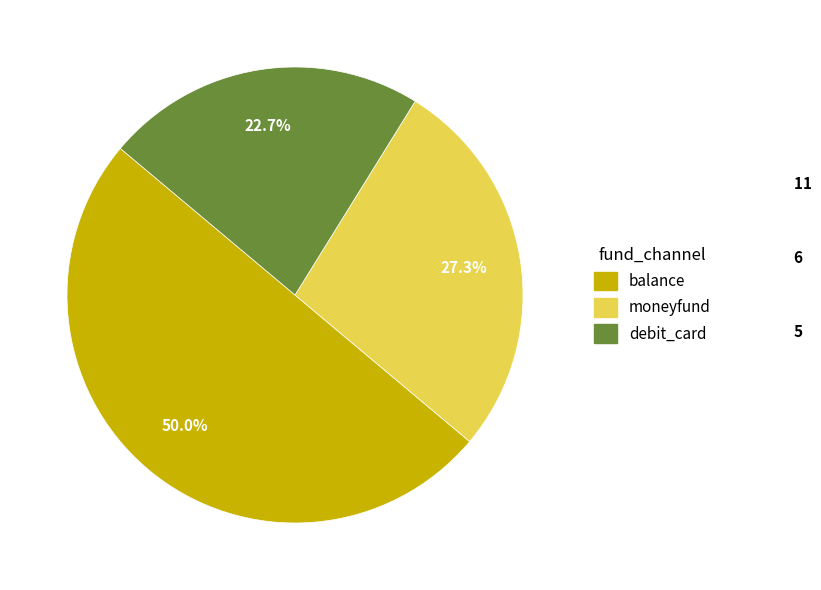

Does moneyfund account for over 50% of the chart?

No